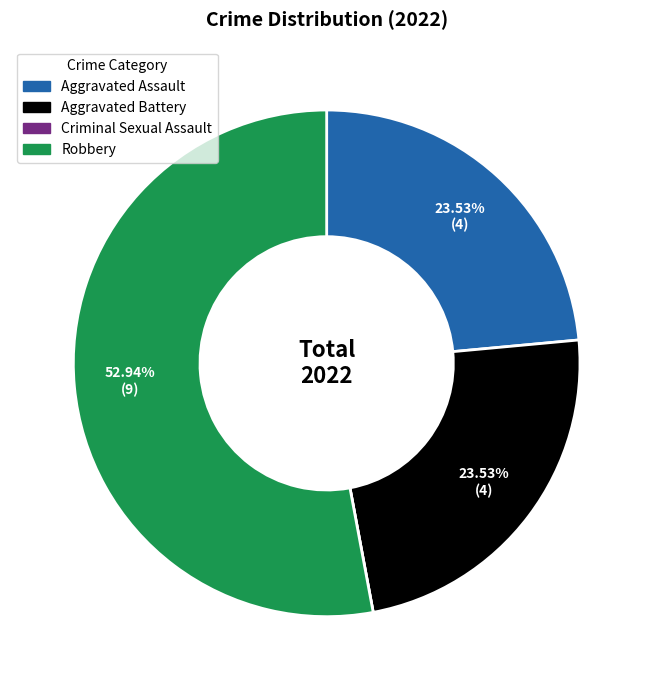

Is there any slice that represents more than half of the pie?

Yes